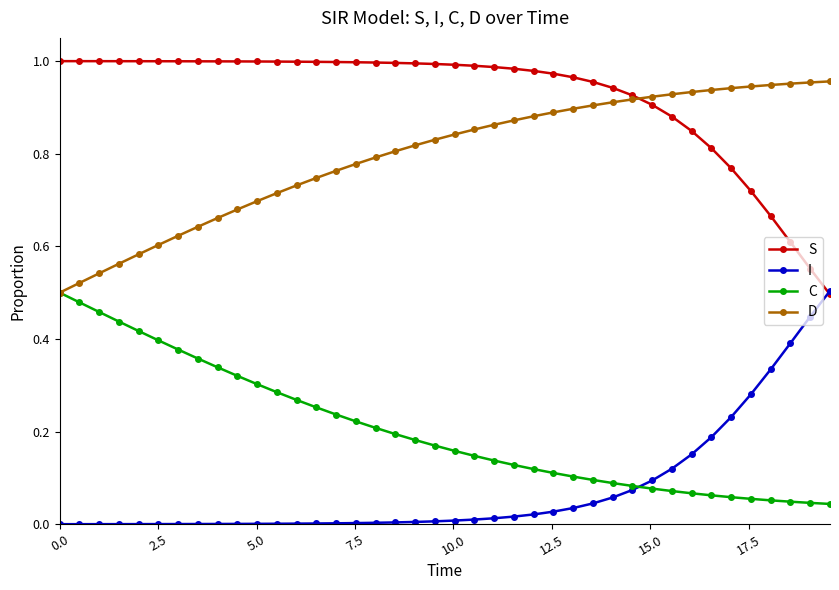

Which series has the largest total across all categories?

S